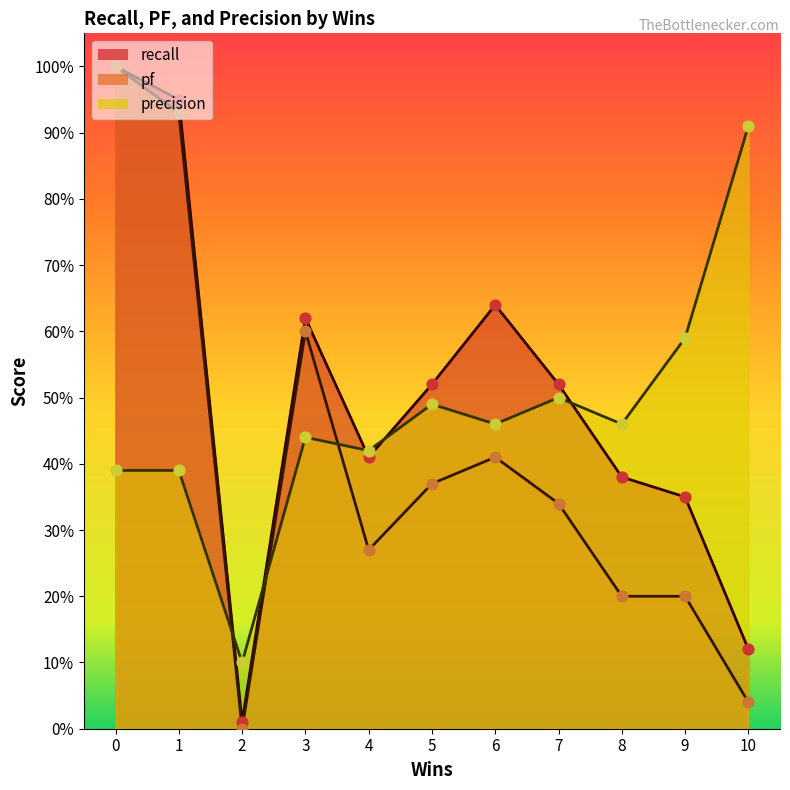

What are all the series names shown in the legend?

recall, pf, precision